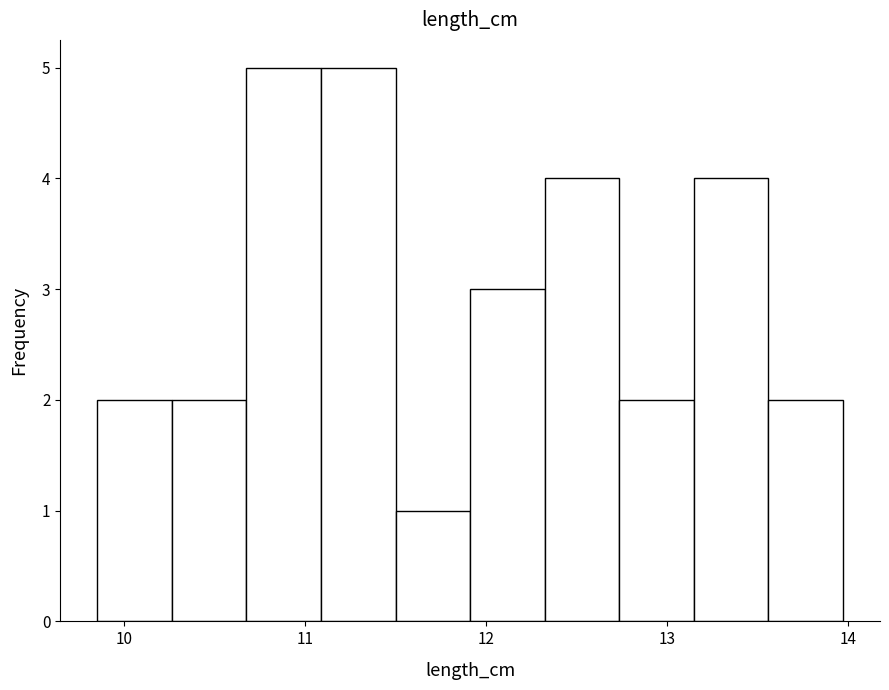

What is the height of the bar covering 12.3 to 12.7 on the x-axis? Neither the bar edges nor the heights are printed on the chart, so give them approximately, as read against the axes.

4